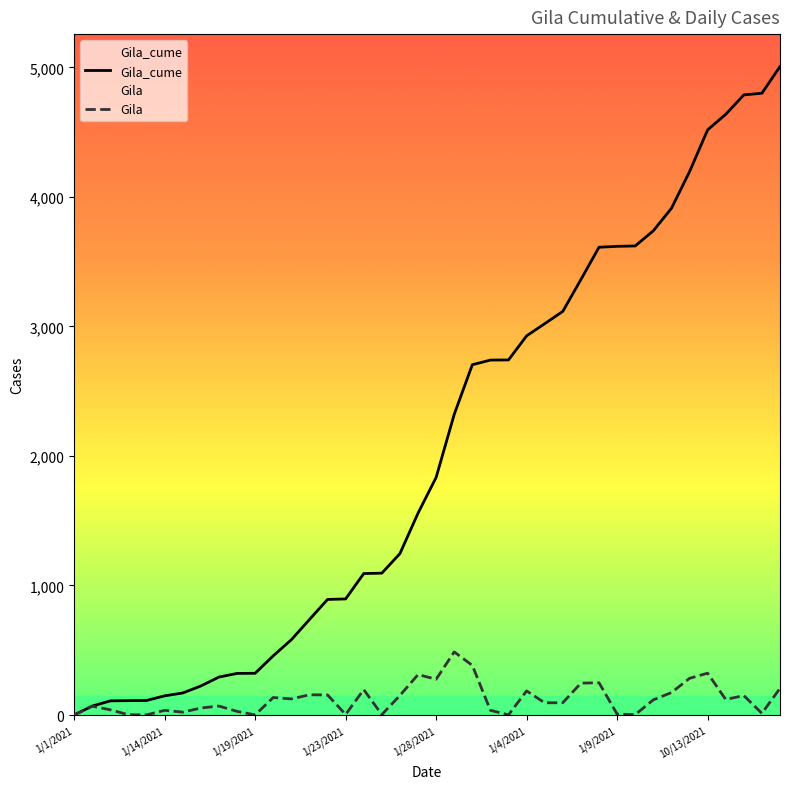

Where is Gila_cume nearest to the value 2503?

21